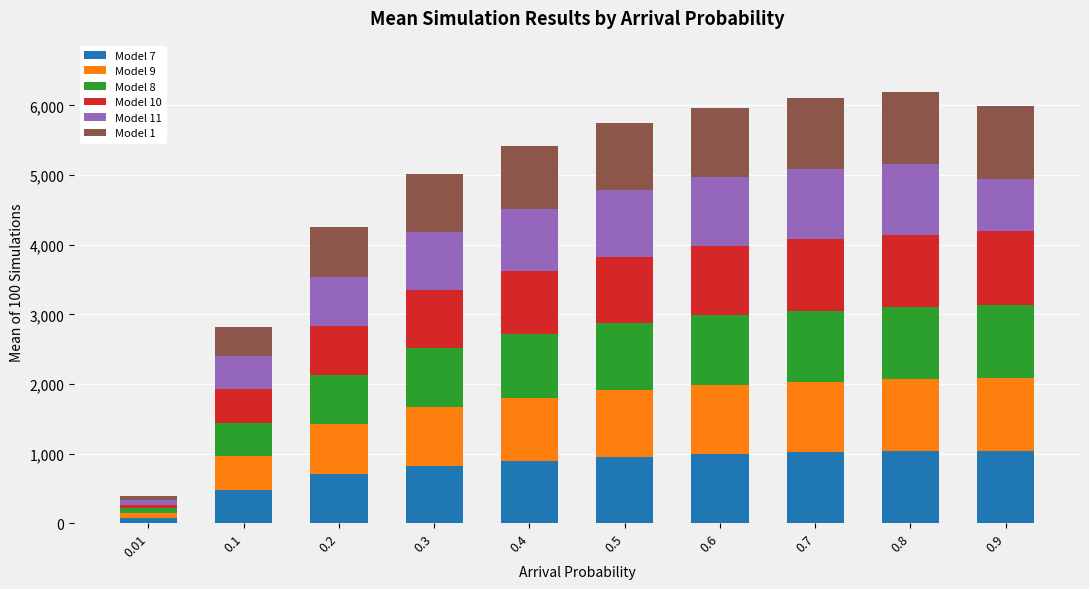

What is the maximum value for Model 7?

1044.1